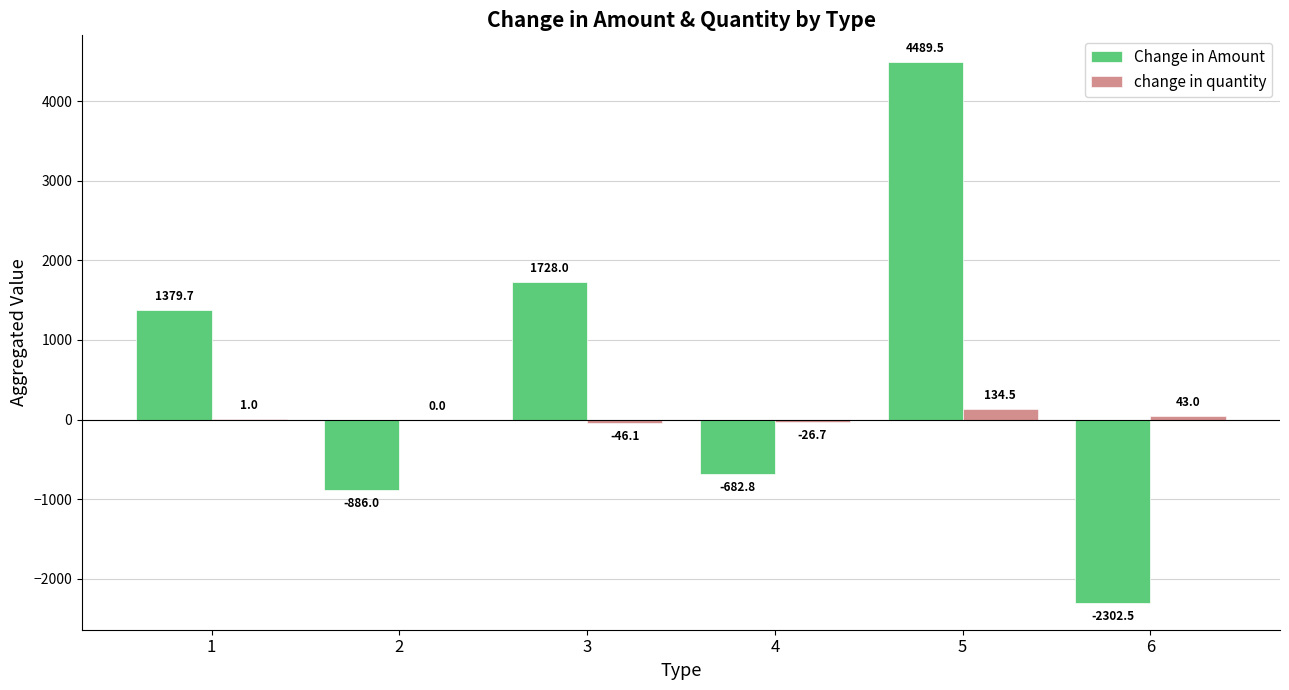

Between 3 and 6, which series saw the biggest shift?

Change in Amount